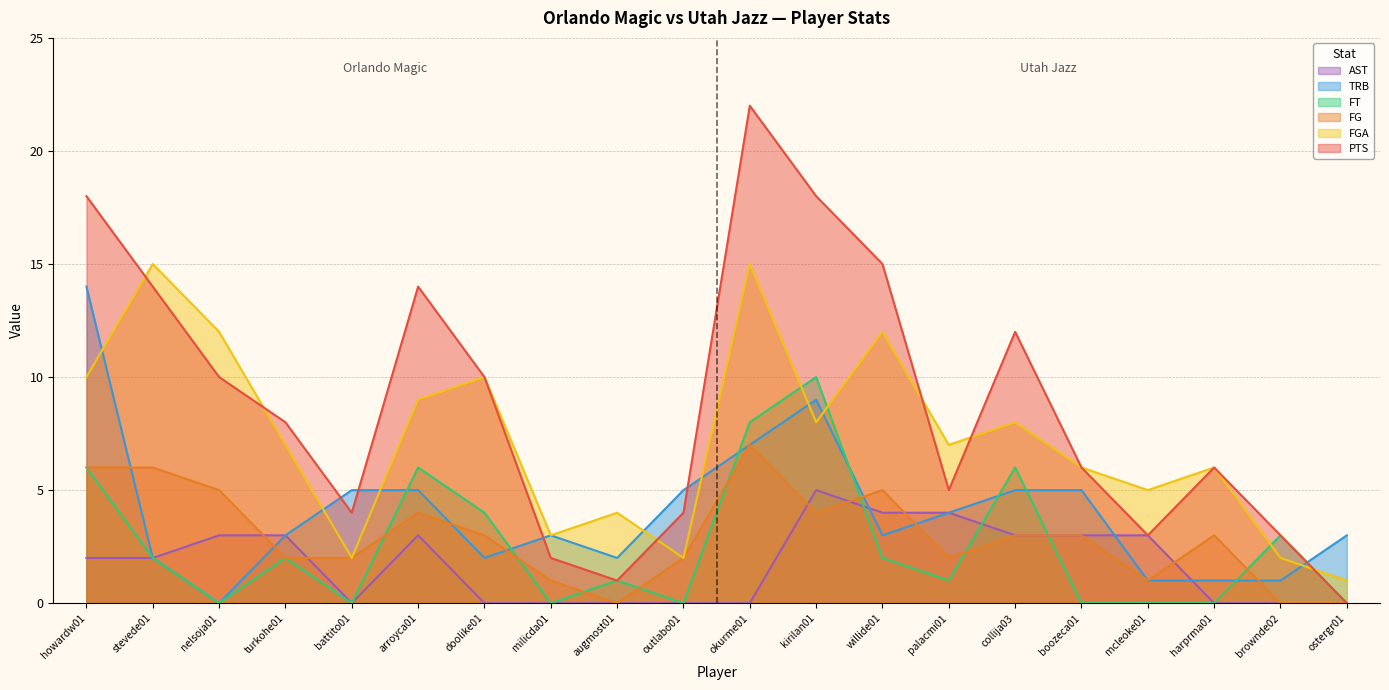

What is the label of the 12th point from the right?

augmost01